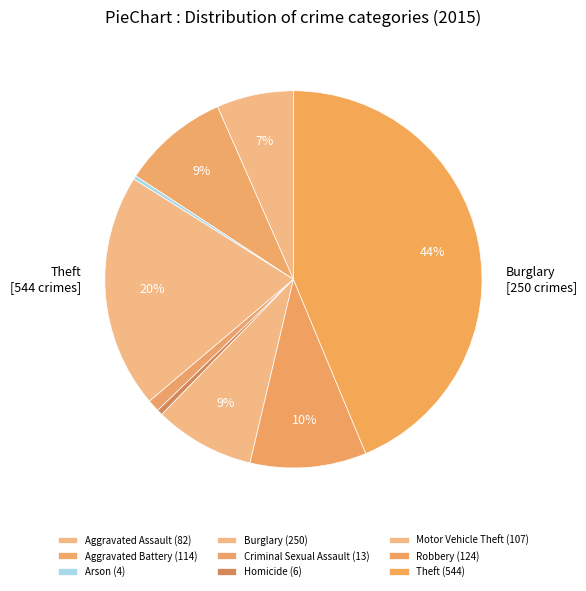

Count the number of slices in the pie.

9